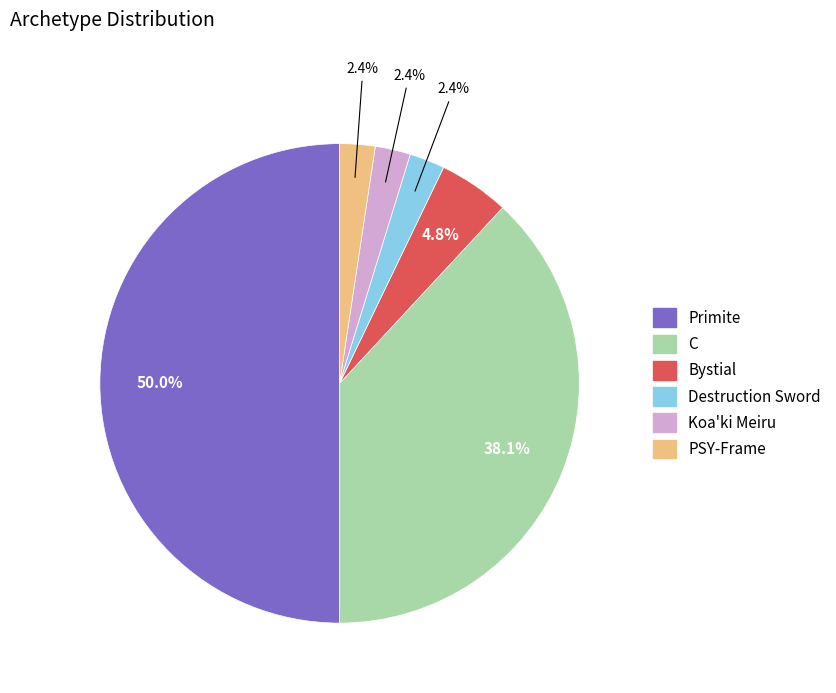

What percentage is NOT represented by PSY-Frame?

97.6%